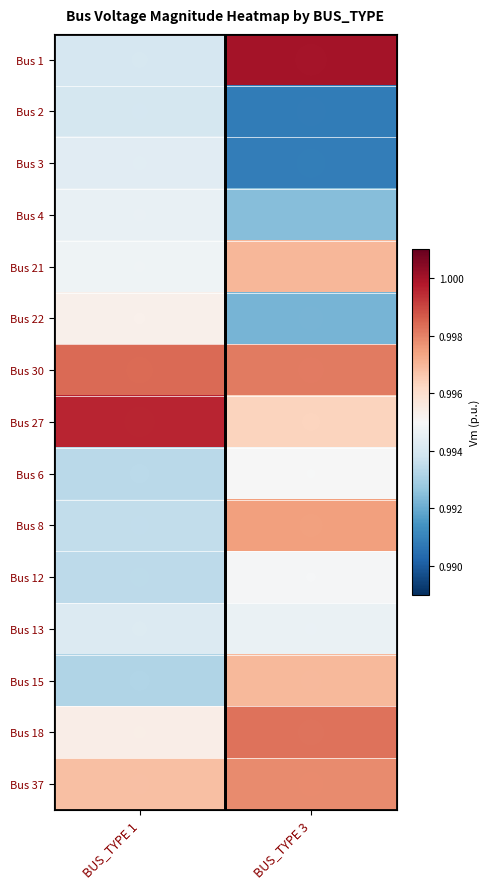

Which has a higher value, BUS_TYPE 3 or BUS_TYPE 1?

BUS_TYPE 3